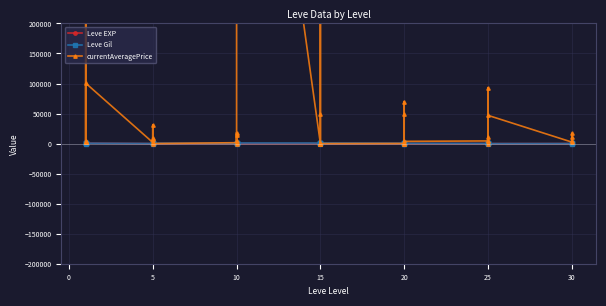

How many values in the Leve EXP series are below 12?

19